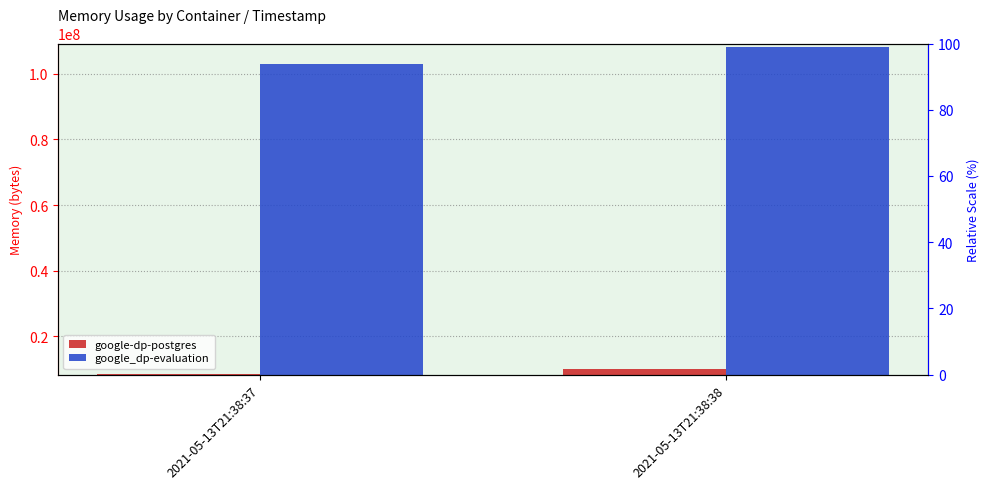

The value of google_dp-evaluation at 2021-05-13T21:38:37 is 103026688. True or false?

True